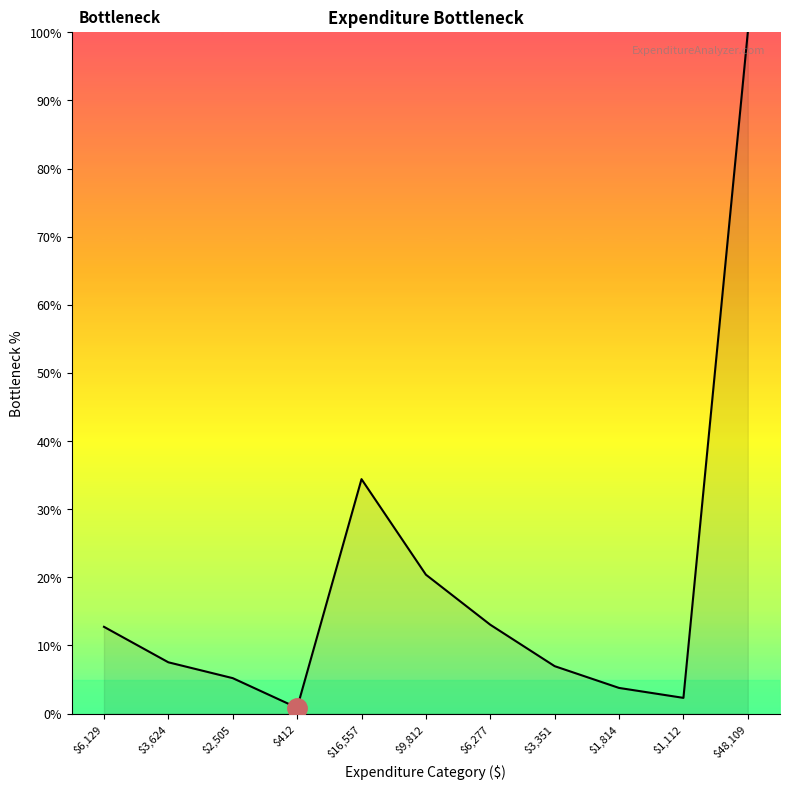

What position from the right is $16,557?

7